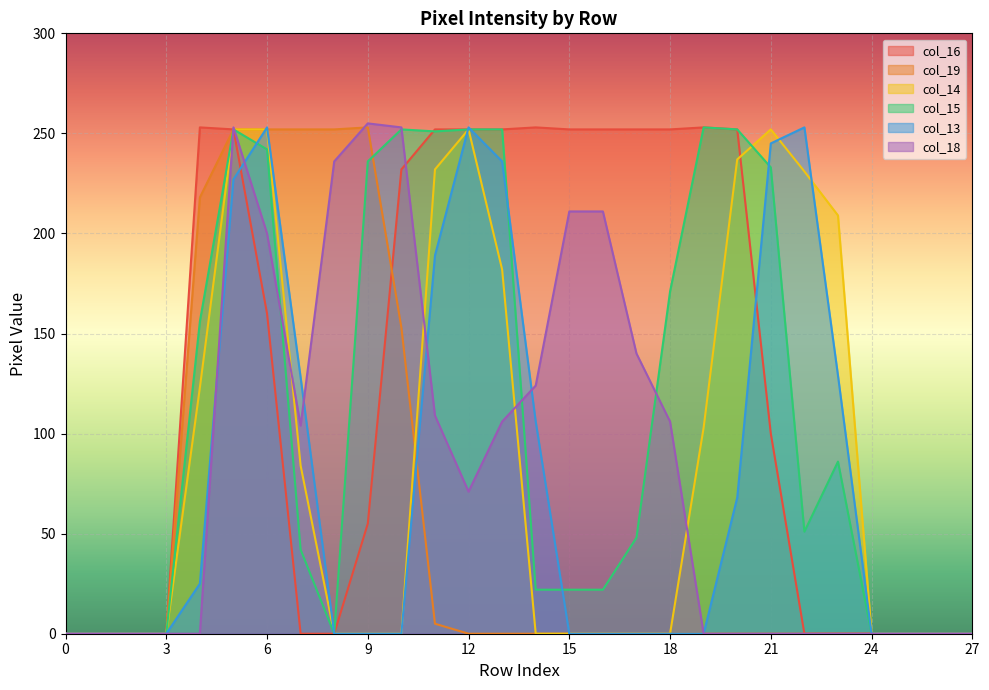

Reading left to right, what are all the values shown in this chart?

col_16: 0=0	1=0	2=0	3=0	4=253	5=252	6=160	7=0	8=0	9=55	10=232	11=252	12=252	13=252	14=253	15=252	16=252	17=252	18=252	19=253	20=252	21=100	22=0	23=0	24=0	25=0	26=0	27=0
col_19: 0=0	1=0	2=0	3=0	4=218	5=252	6=252	7=252	8=252	9=253	10=153	11=5	12=0	13=0	14=0	15=0	16=0	17=0	18=0	19=0	20=0	21=0	22=0	23=0	24=0	25=0	26=0	27=0
col_14: 0=0	1=0	2=0	3=0	4=123	5=252	6=252	7=84	8=0	9=0	10=0	11=232	12=252	13=182	14=0	15=0	16=0	17=0	18=0	19=103	20=237	21=252	22=231	23=209	24=0	25=0	26=0	27=0
col_15: 0=0	1=0	2=0	3=0	4=156	5=252	6=242	7=42	8=0	9=236	10=252	11=251	12=252	13=252	14=22	15=22	16=22	17=48	18=171	19=253	20=252	21=233	22=51	23=86	24=0	25=0	26=0	27=0
col_13: 0=0	1=0	2=0	3=0	4=25	5=227	6=253	7=128	8=0	9=0	10=0	11=189	12=253	13=236	14=106	15=0	16=0	17=0	18=0	19=0	20=68	21=245	22=253	23=129	24=0	25=0	26=0	27=0
col_18: 0=0	1=0	2=0	3=0	4=0	5=253	6=200	7=104	8=236	9=255	10=253	11=109	12=71	13=106	14=124	15=211	16=211	17=140	18=106	19=0	20=0	21=0	22=0	23=0	24=0	25=0	26=0	27=0